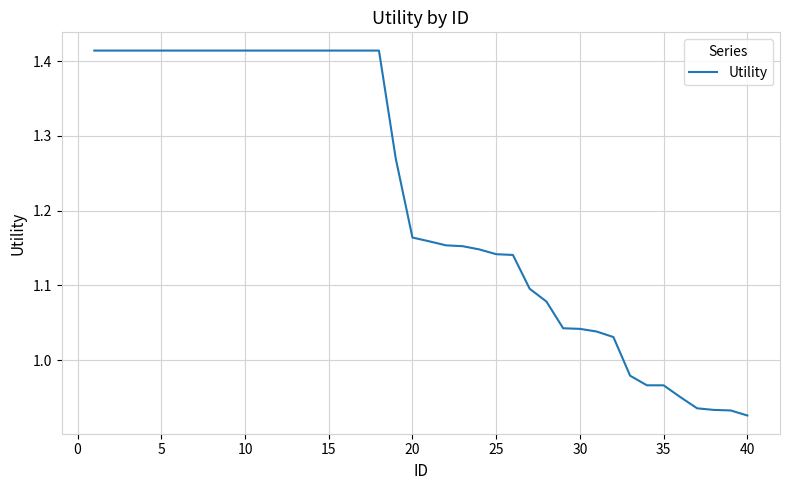

The chart shows a value of 0.3 at 20. True or false?

False